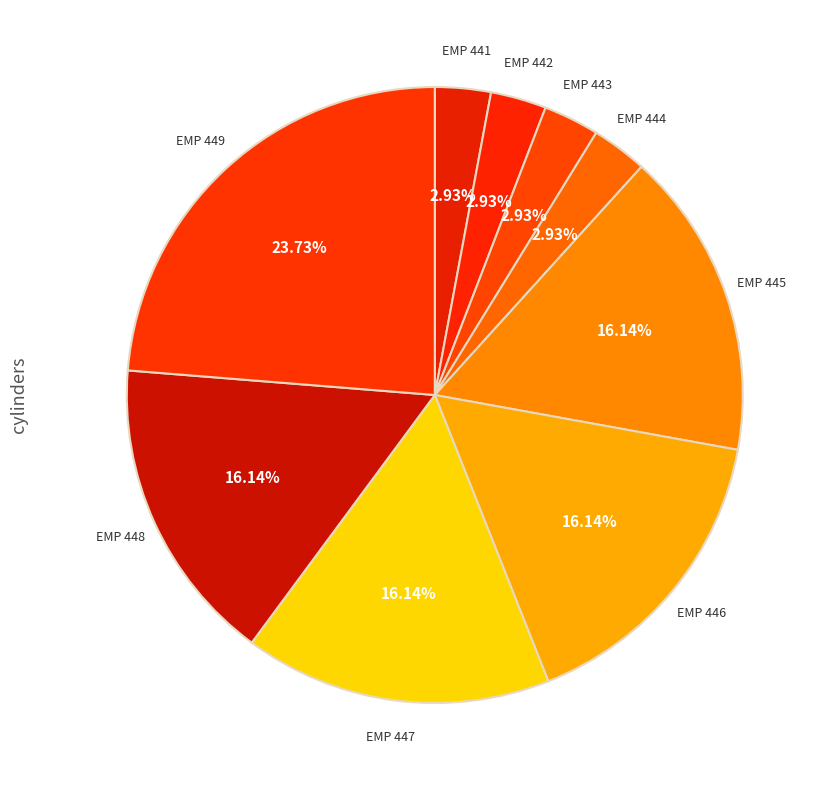

To the nearest percent, what is the average slice percentage?

11%